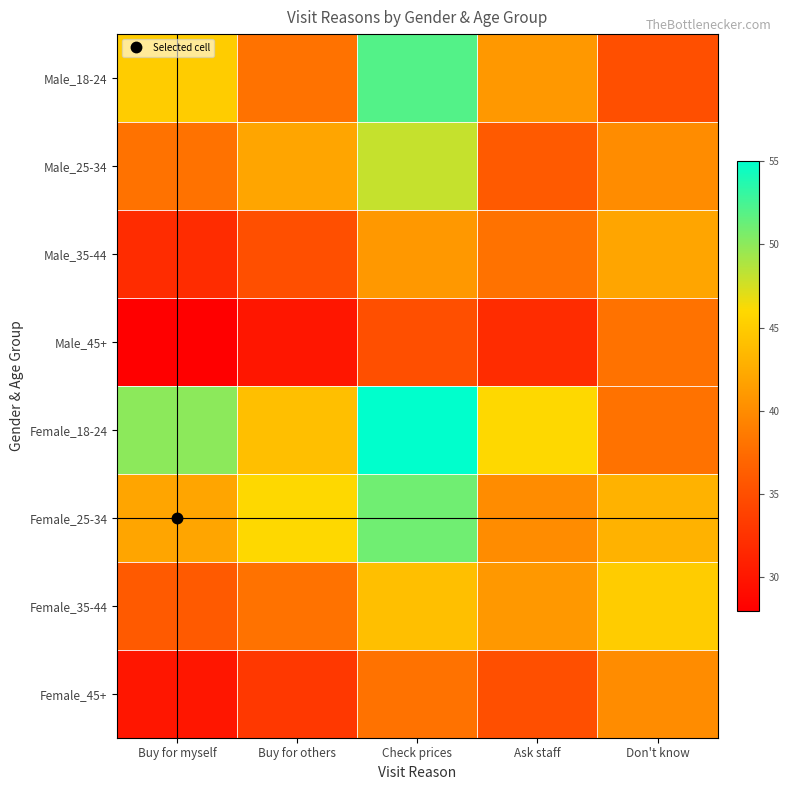

Which series has the largest total across all categories?

Female_18-24